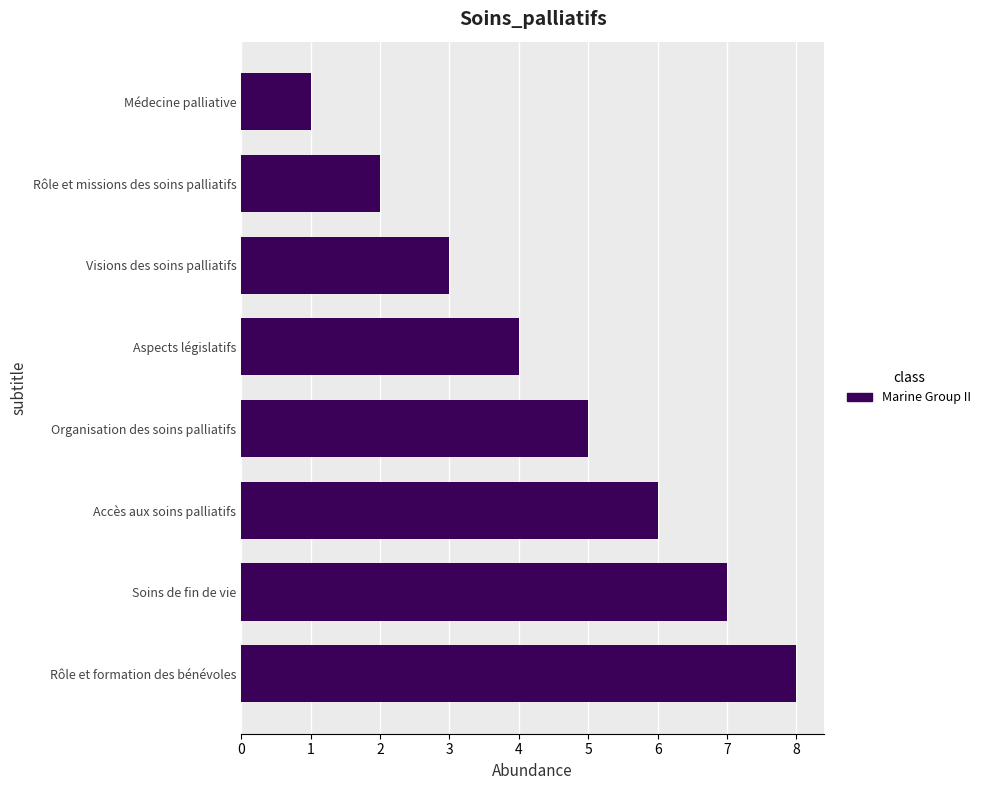

What is the sum of the values at Aspects législatifs and Accès aux soins palliatifs?

10